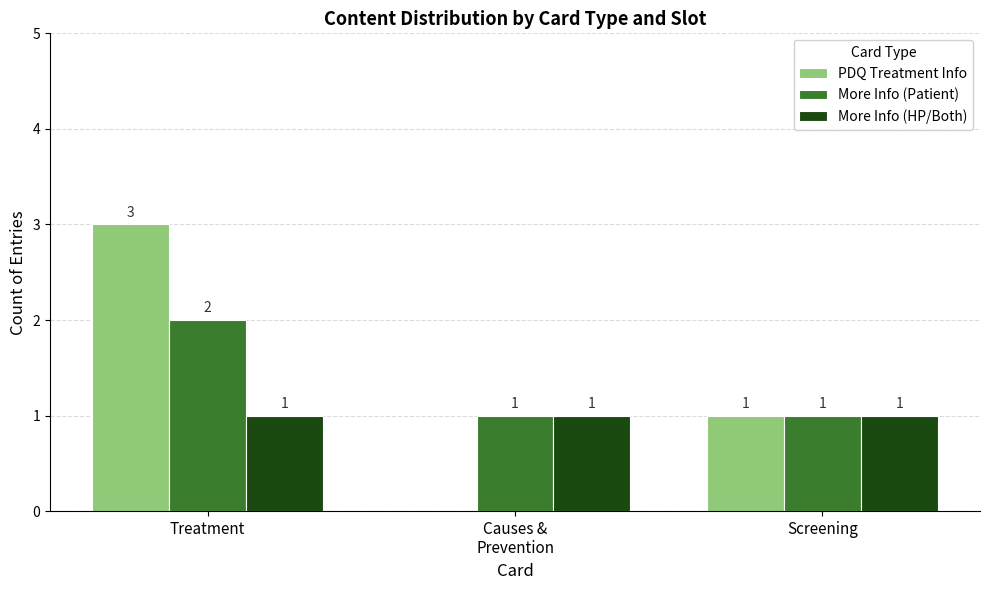

Is it true that More Info (HP/Both) equals 1 at Treatment?

True